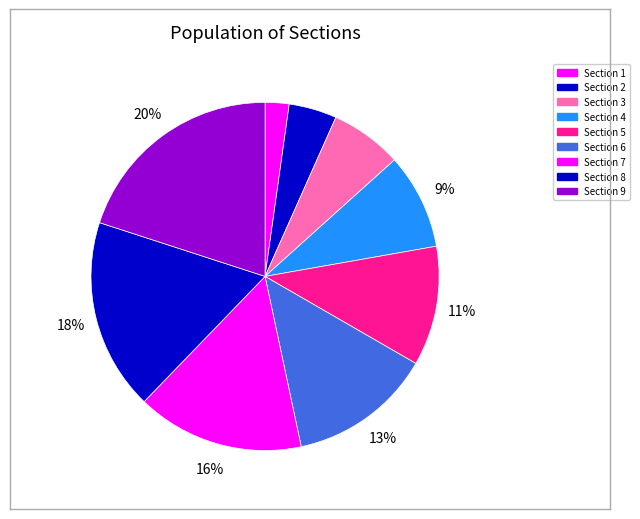

Count the number of slices in the pie.

9